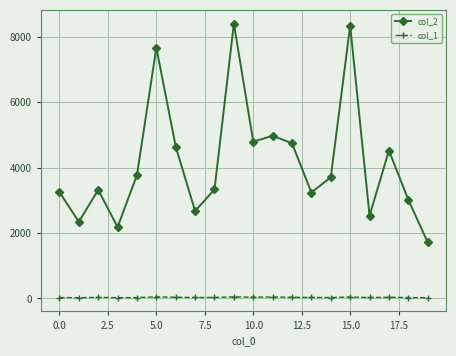

True or false: col_2 has more than 2 points higher than both neighbors.

True